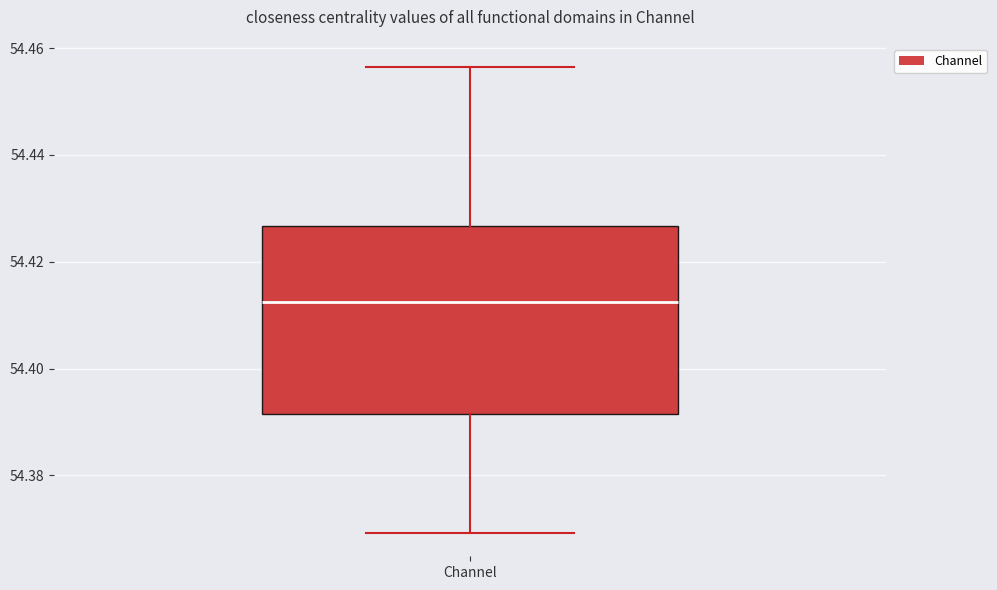

Where does the lower whisker of the box for Channel end on the y-axis? The values are not printed on the chart, so give them approximately, as read against the axis.

54.370